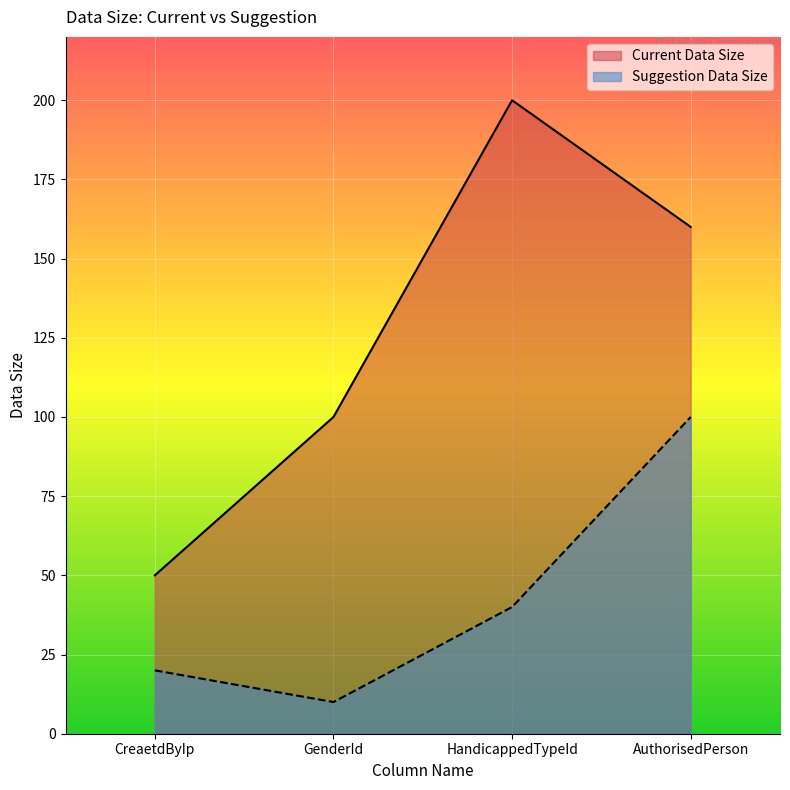

What is the maximum value for Current Data Size?

200